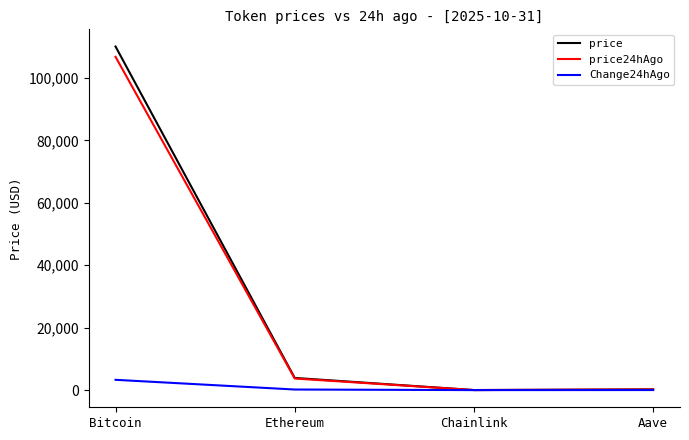

What is the greatest value displayed?

110061.0